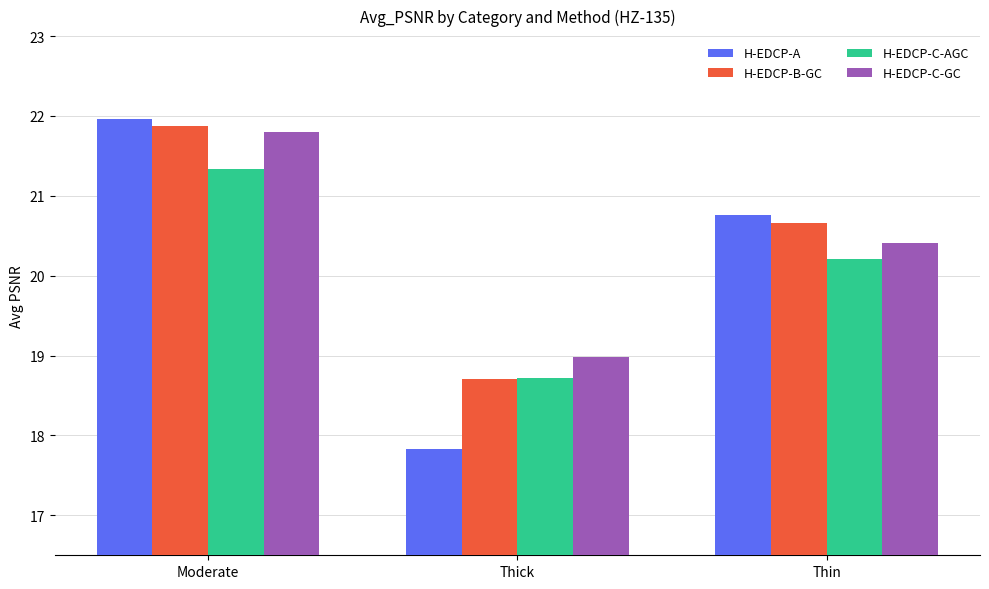

Is the value of H-EDCP-C-GC at Thick greater than the value of H-EDCP-C-AGC at Thin?

No